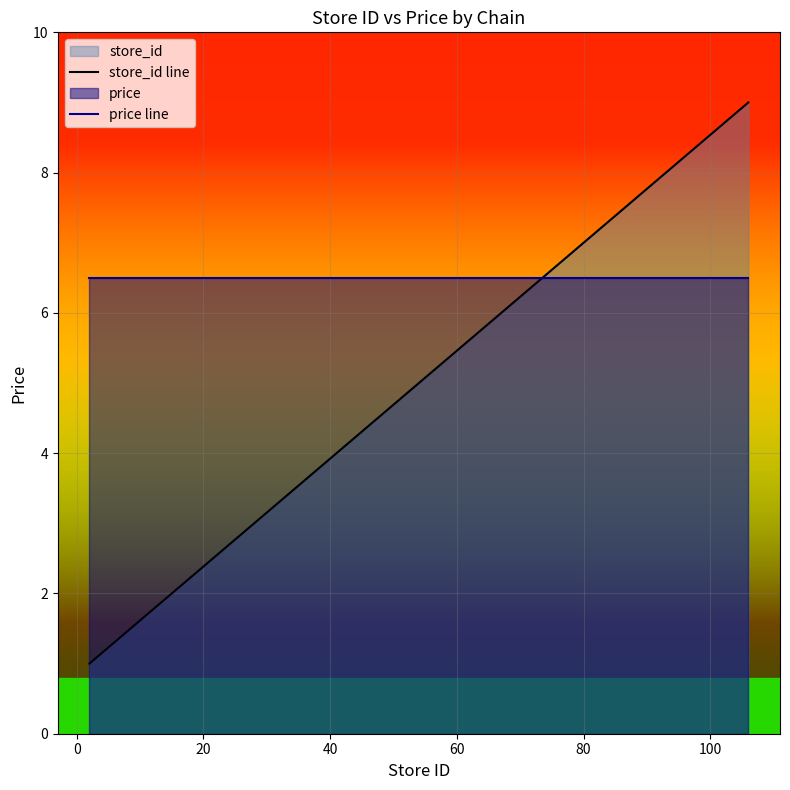

What is the difference between the maximum and minimum values in the store_id line series?

8.0